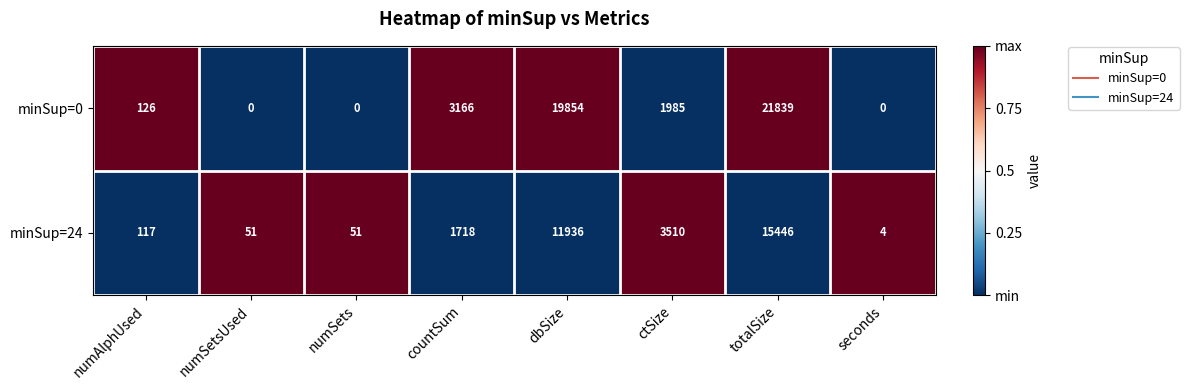

Count the number of data series in this chart.

2